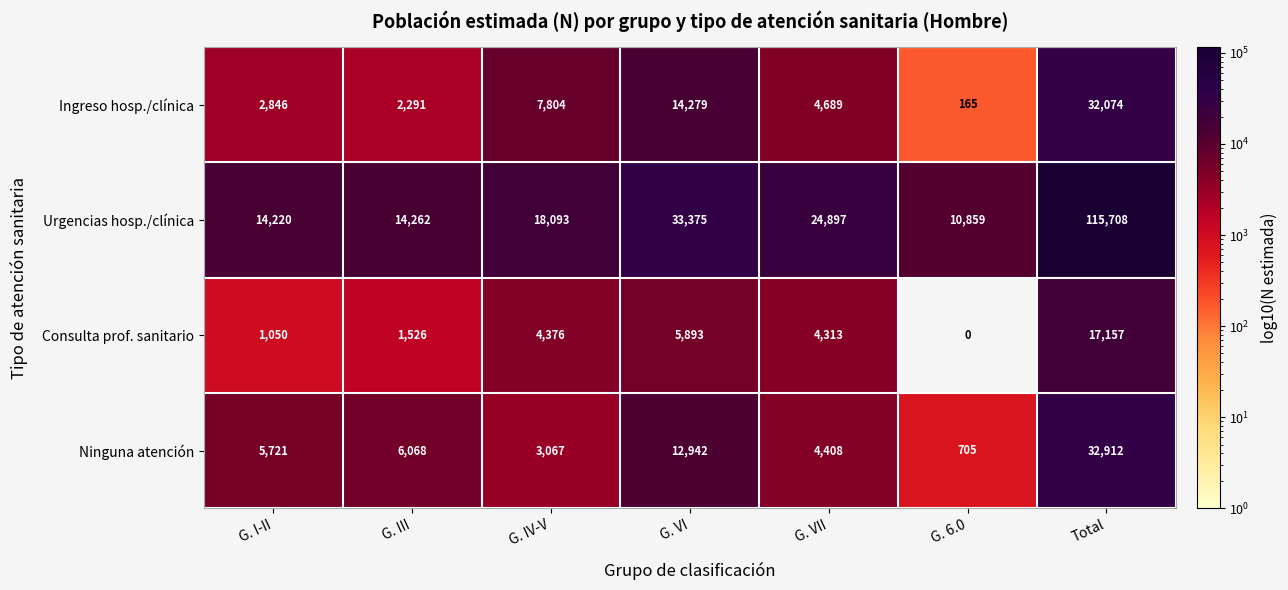

At G. IV-V, list the series in order from largest to smallest.

Urgencias hosp./clínica, Ingreso hosp./clínica, Consulta prof. sanitario, Ninguna atención